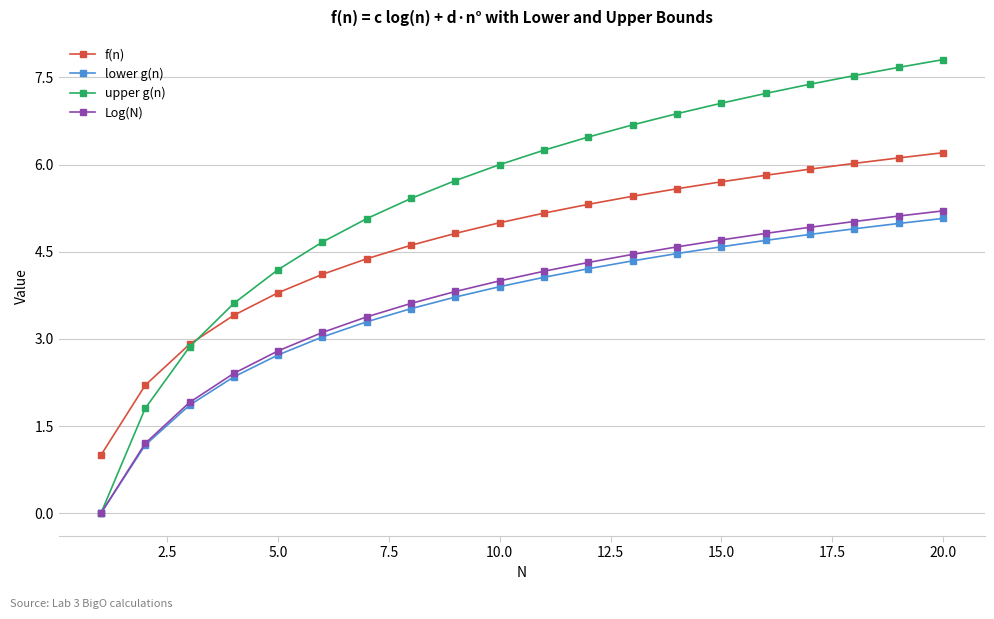

True or false: lower g(n) and f(n) cross at least once.

False